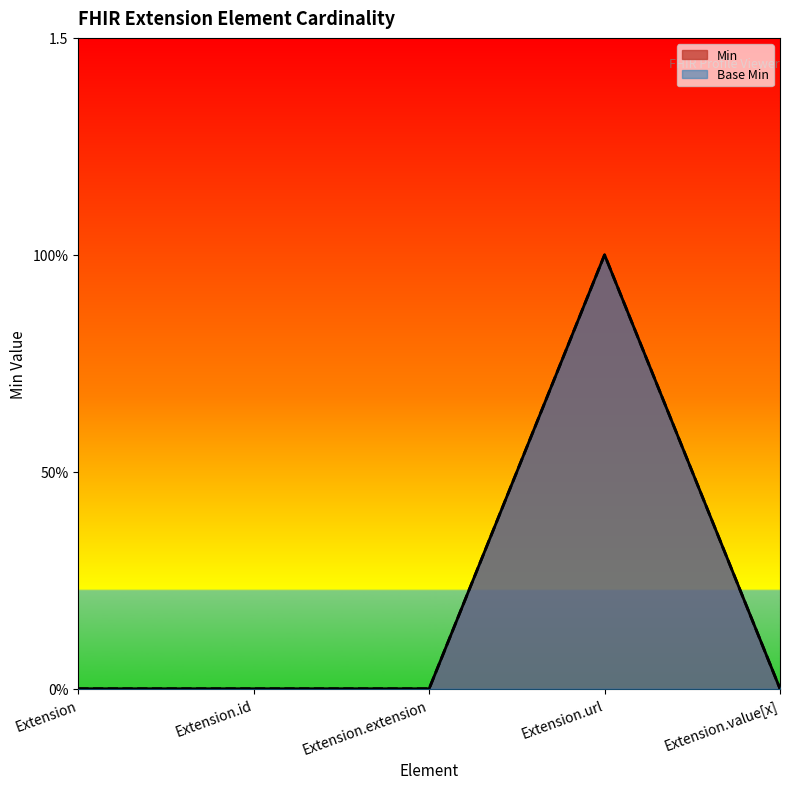

Which series changed the most between Extension.extension and Extension.value[x]?

Min